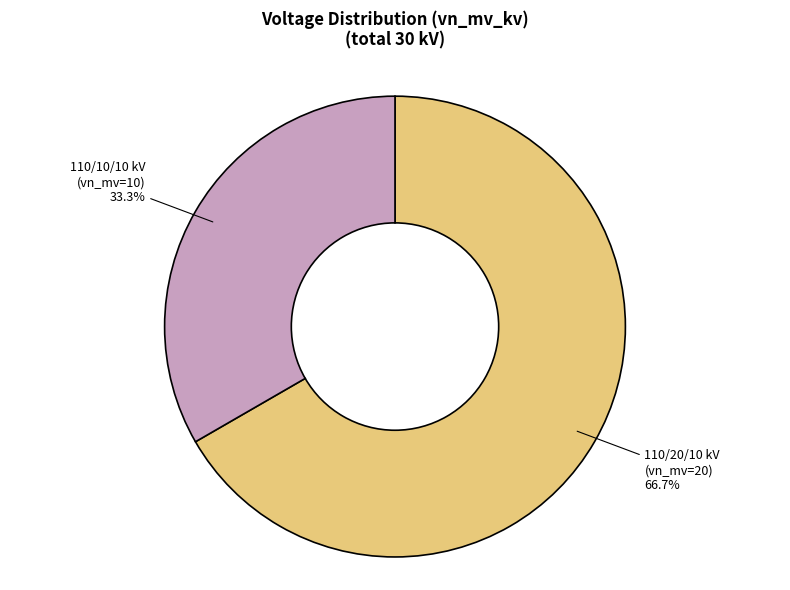

Does any single category account for the majority?

Yes